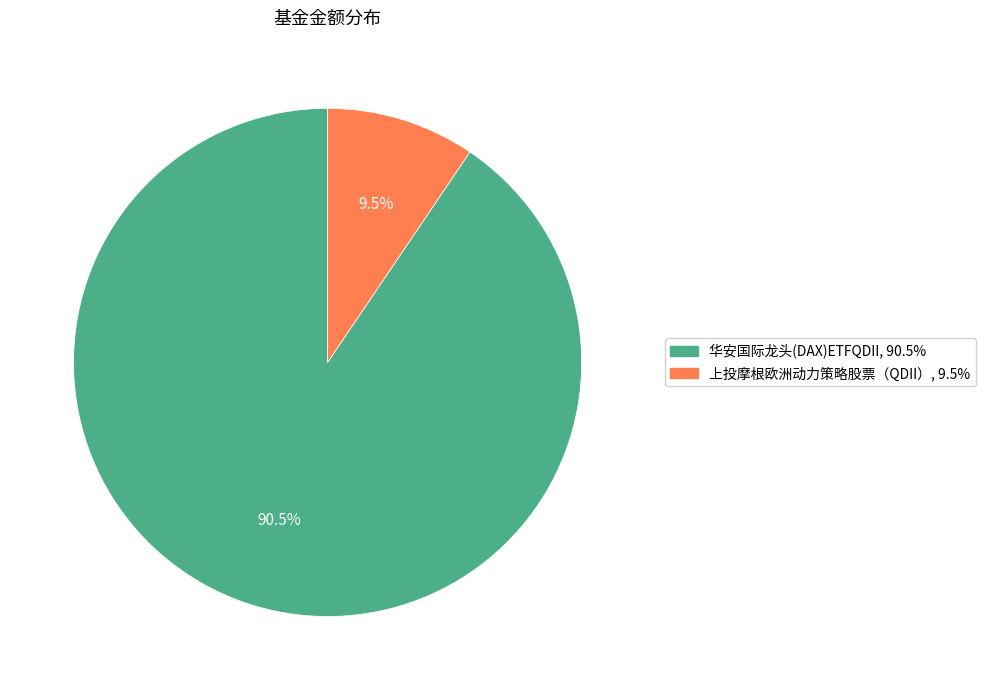

True or false: 华安国际龙头(DAX)ETFQDII accounts for 77% of the total.

False